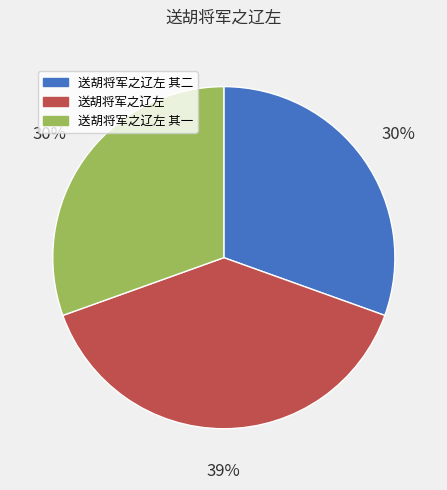

Is the sum of 送胡将军之辽左 and 送胡将军之辽左 其一 greater than half?

Yes